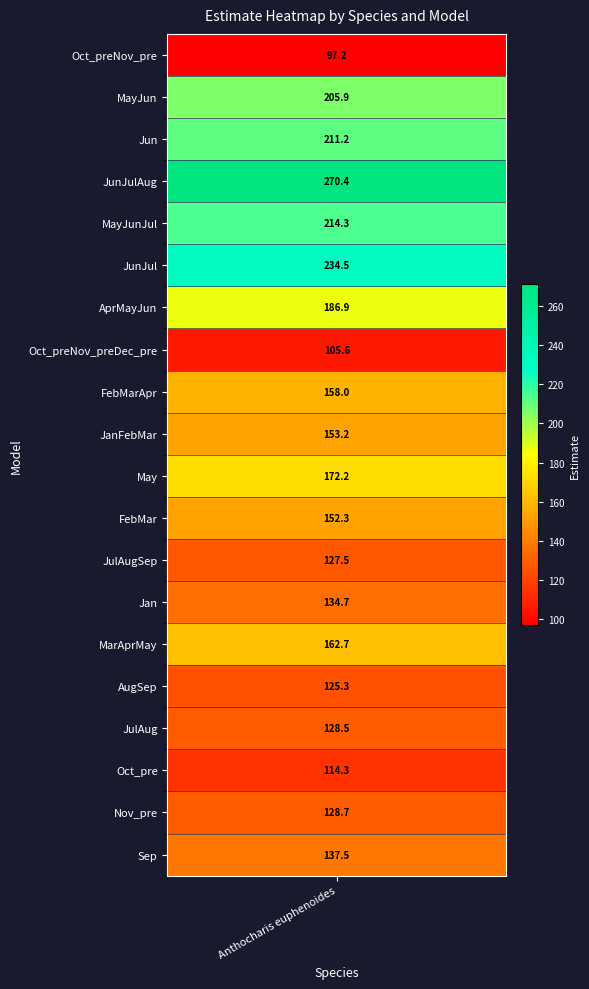

The chart shows a value of 205.9 at MayJun. True or false?

True